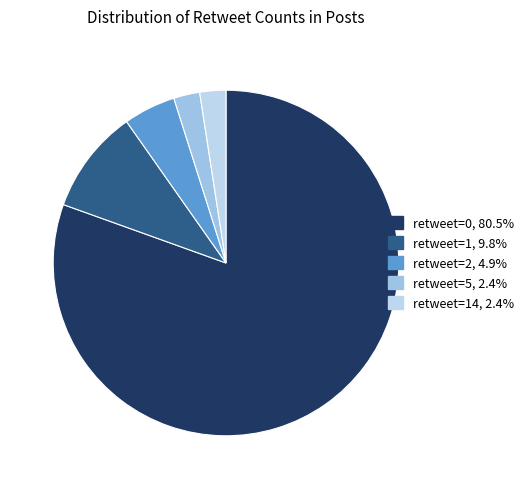

Does any single category account for the majority?

Yes